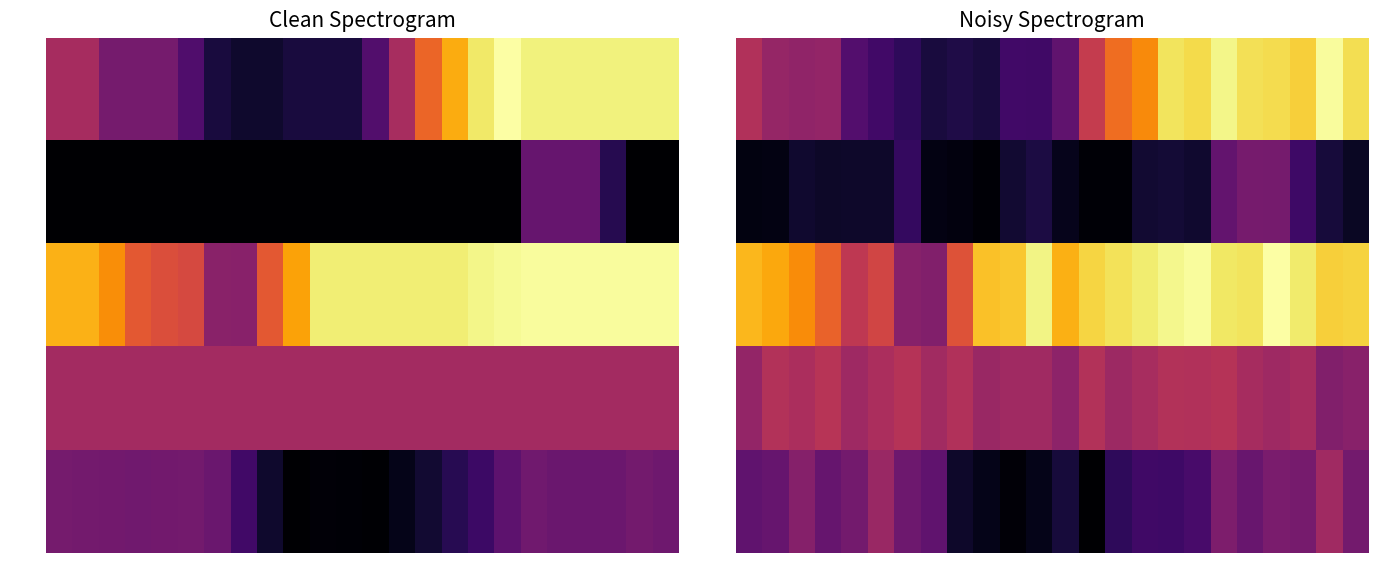

At which category does the chart reach its peak across all series?

20